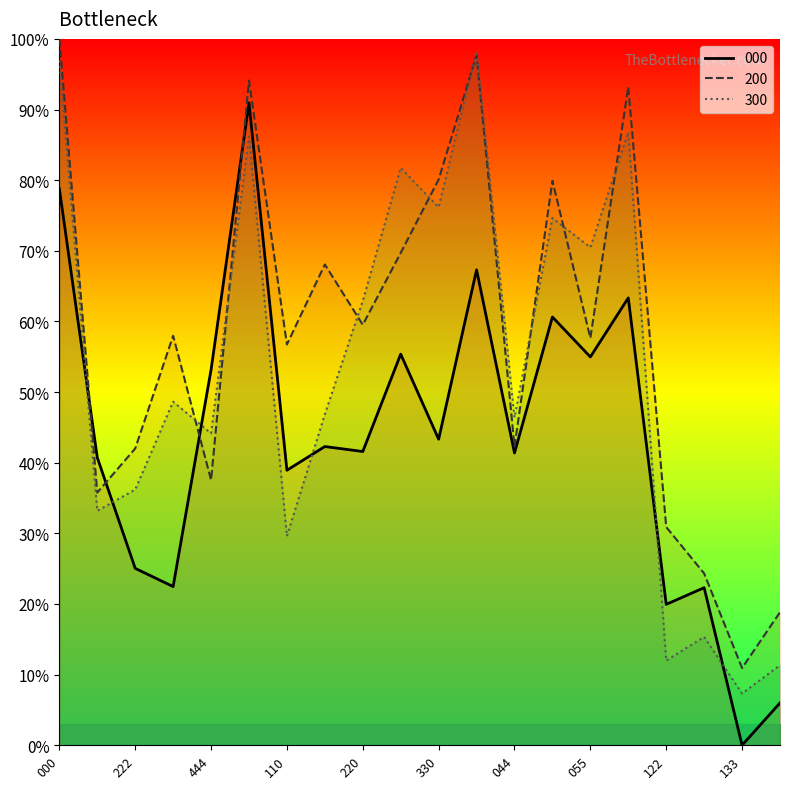

What is the difference between the maximum and second lowest values in the 000 series?

84.9